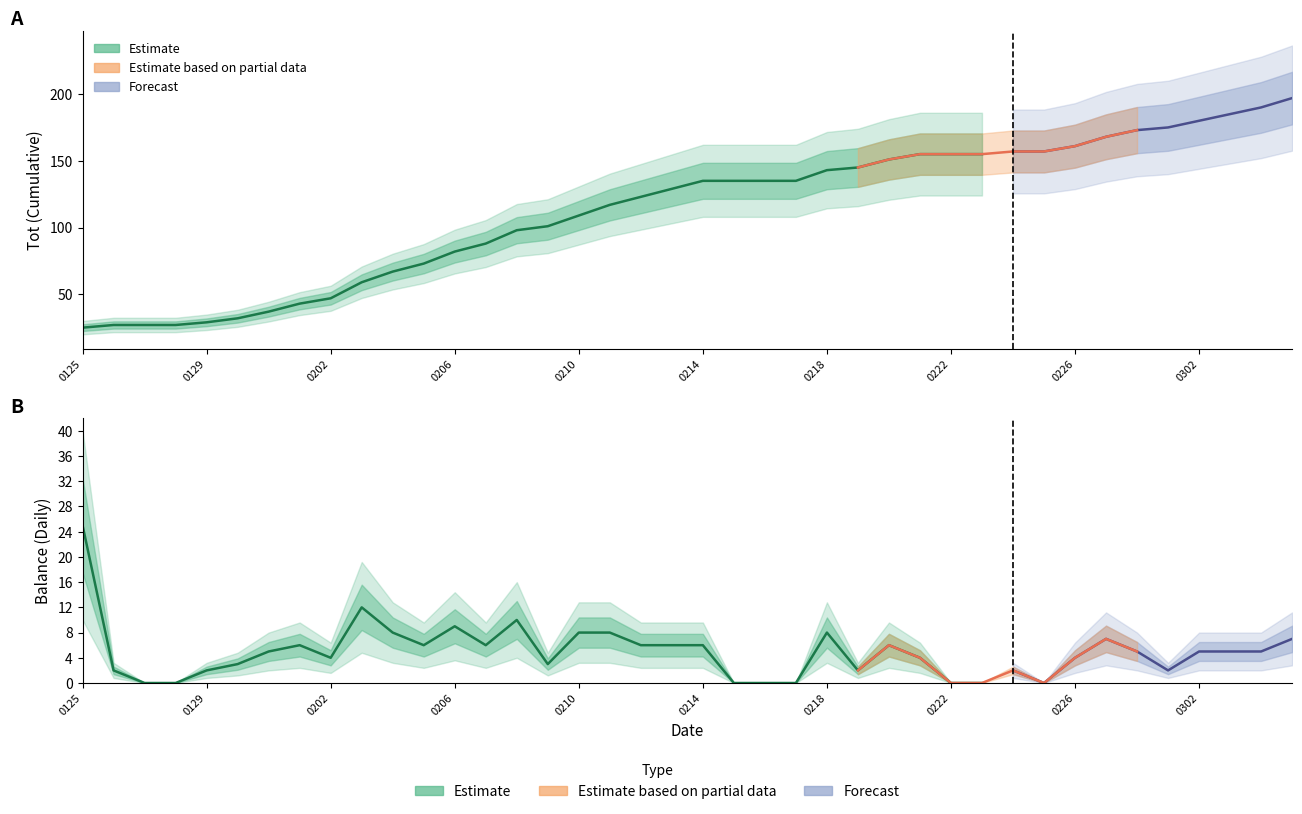

At which category does the chart reach its peak across all series?

20180305